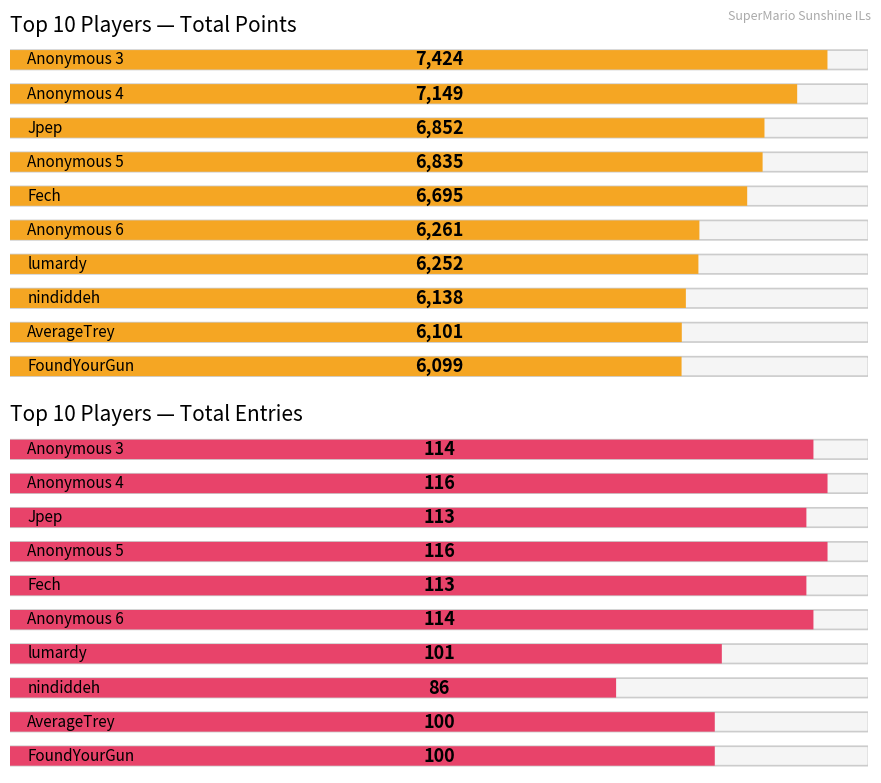

What are all the series names shown in the legend?

Points, Entries